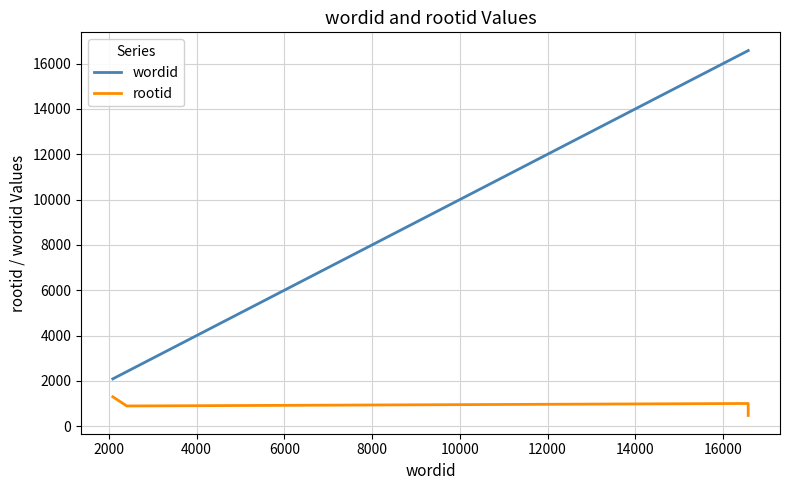

List the series in order of their peak value, highest first.

wordid, rootid